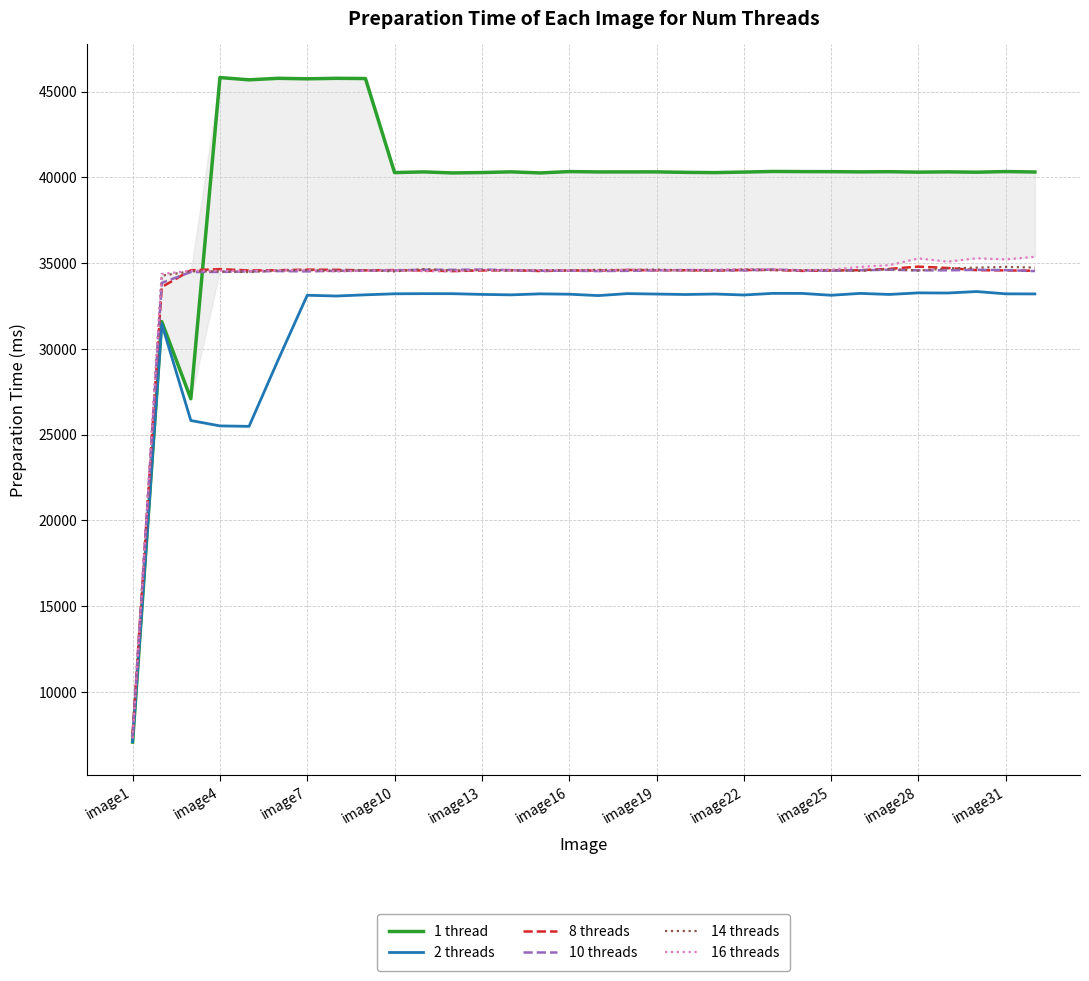

What is the highest value of the 8 threads series?

34795